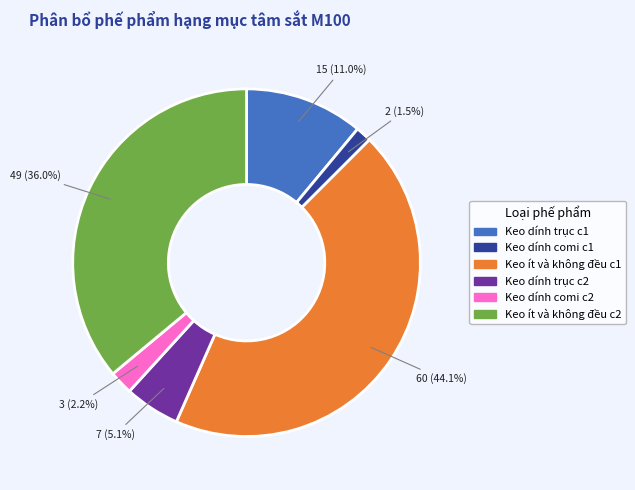

Is there a majority slice in this chart?

No